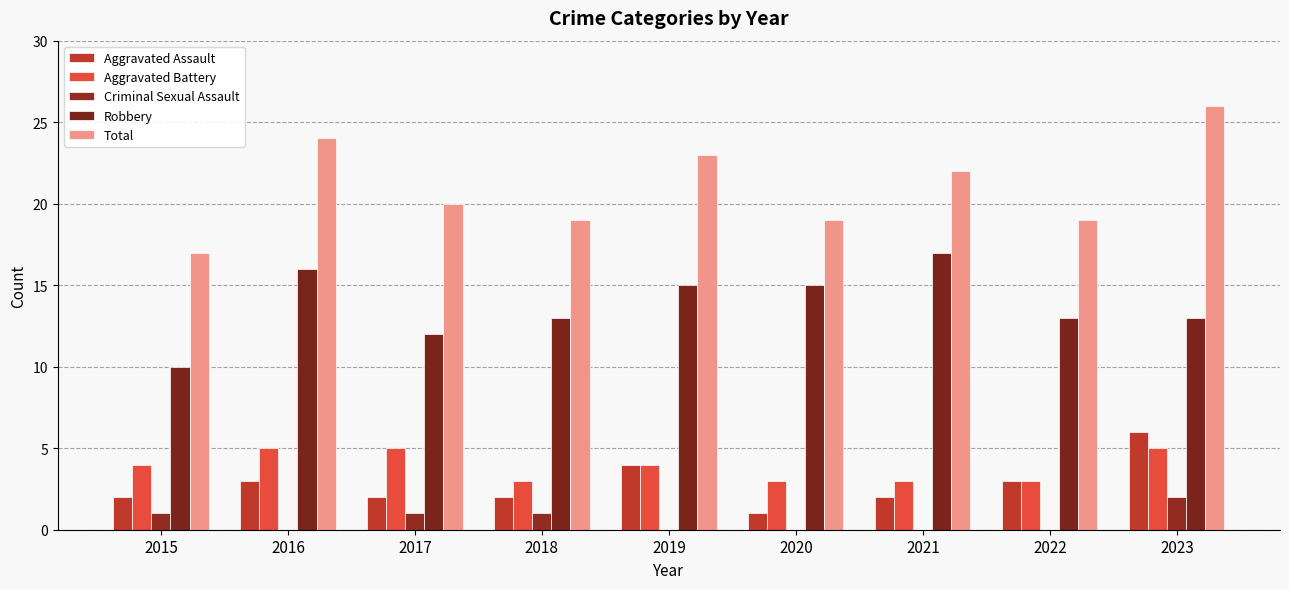

What is the value of the Aggravated Battery bar at the 6th from the left?

3